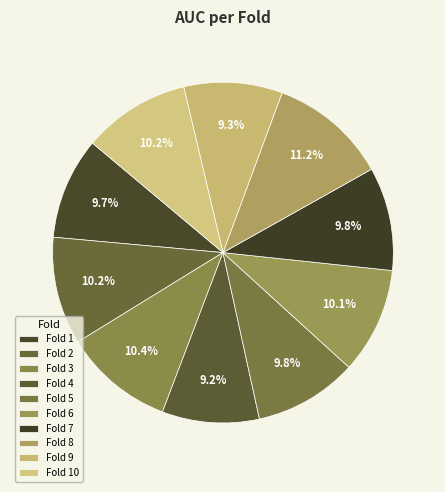

What is the total percentage of Fold 3 and Fold 4?

19.6%